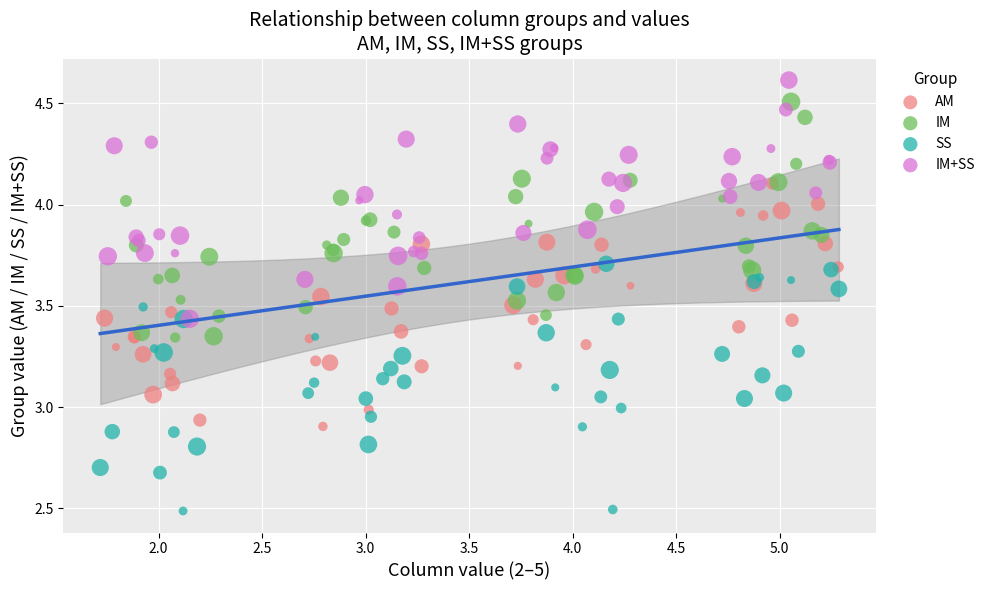

What are all the series names shown in the legend?

AM, IM, SS, IM+SS